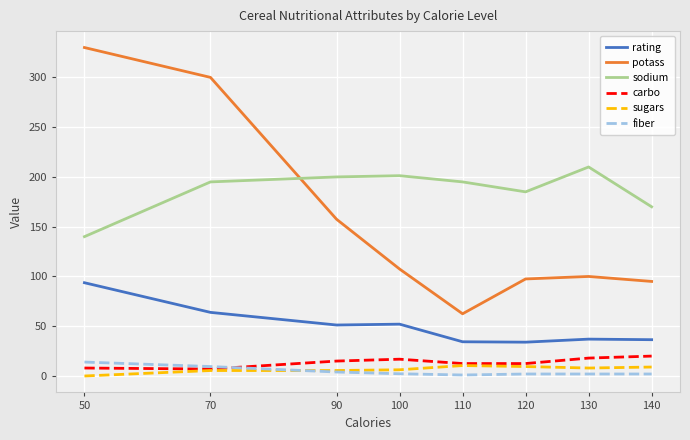

What is the difference between the carbo values at 70 and 140?

13.0